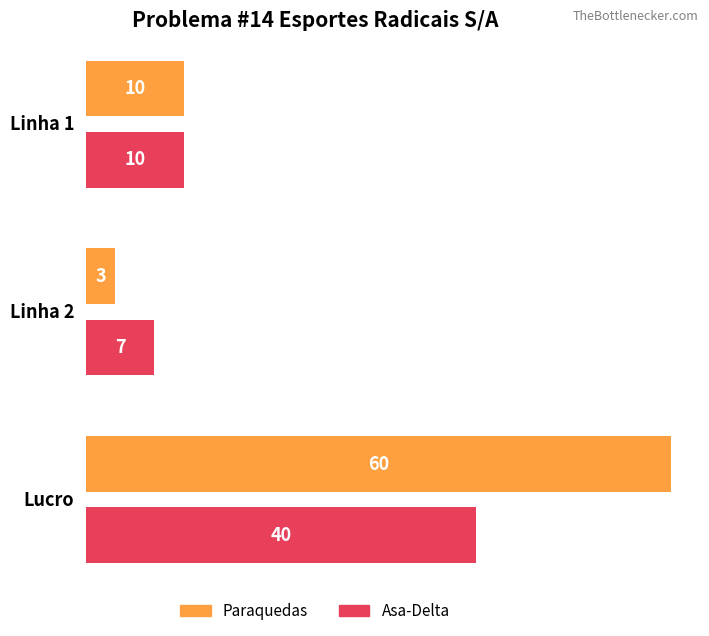

The value of Paraquedas at Linha 2 is 3. True or false?

True